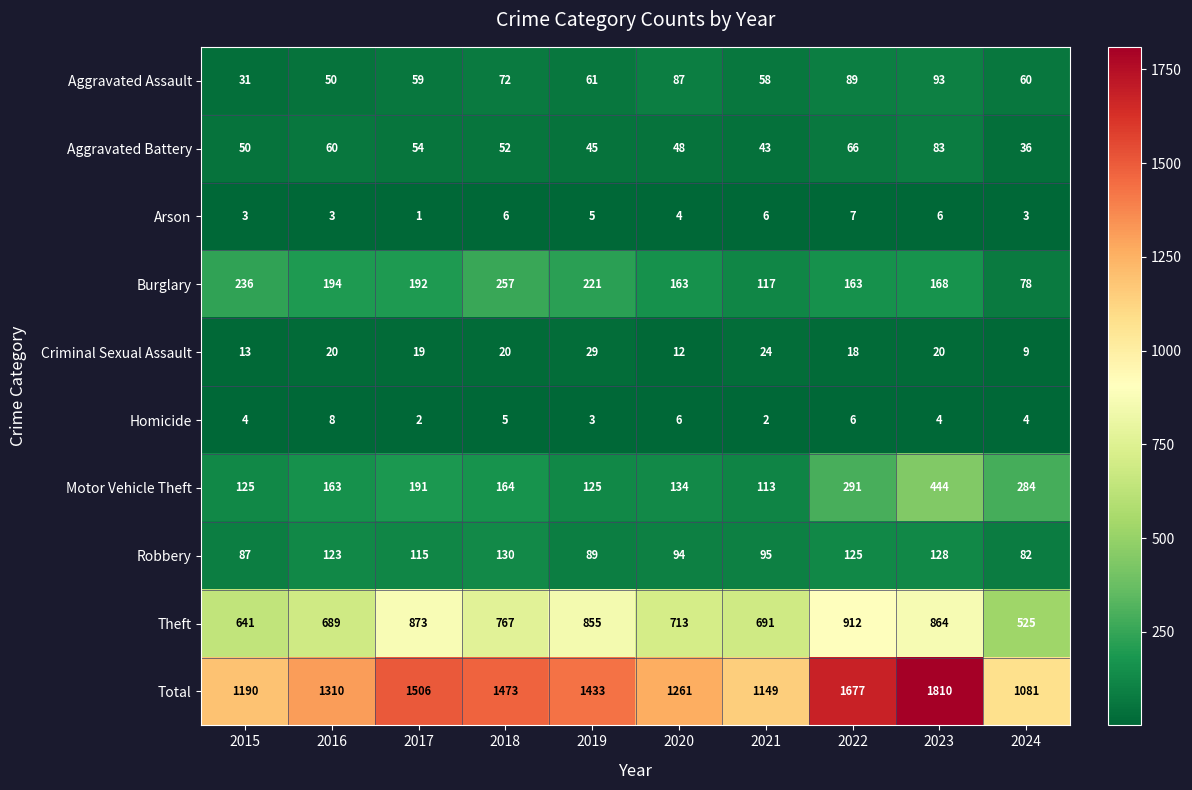

At which label is Homicide closest to 5?

2018